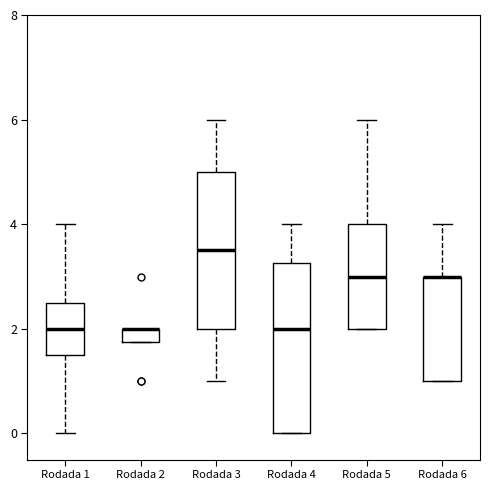

Where is the lower edge of the box for Rodada 3 on the y-axis? The values are not printed on the chart, so give them approximately, as read against the axis.

2.0